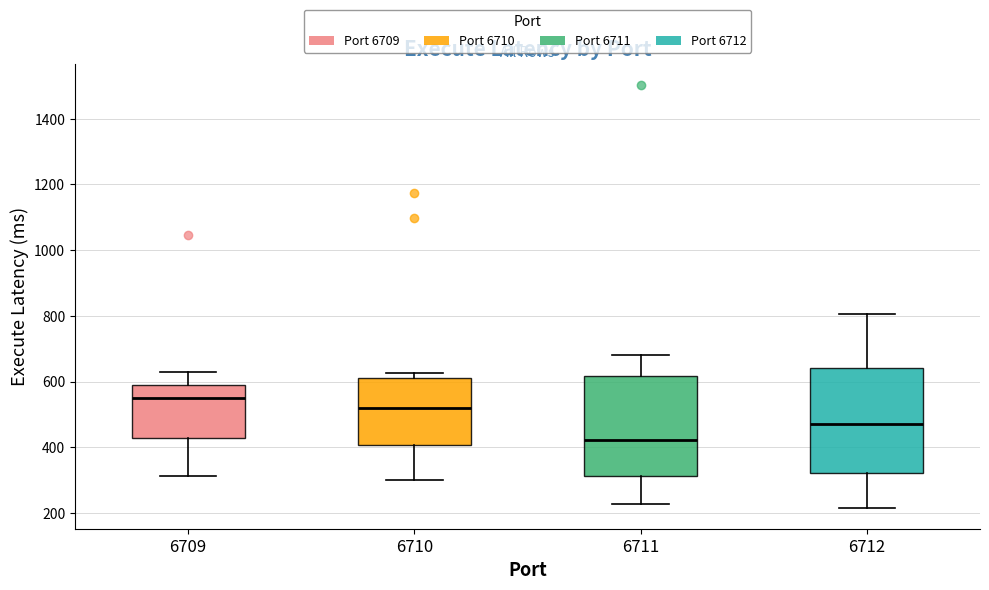

Reading left to right, read every box against the y-axis: the position of its median line, the range the box covers, and the ends of its whiskers. The values are not printed on the chart, so give them approximately, as read against the axis.

6709: median 540, box 420 to 580, whiskers 320 to 640
6710: median 520, box 400 to 600, whiskers 300 to 620
6711: median 420, box 320 to 620, whiskers 220 to 680
6712: median 480, box 320 to 640, whiskers 220 to 800